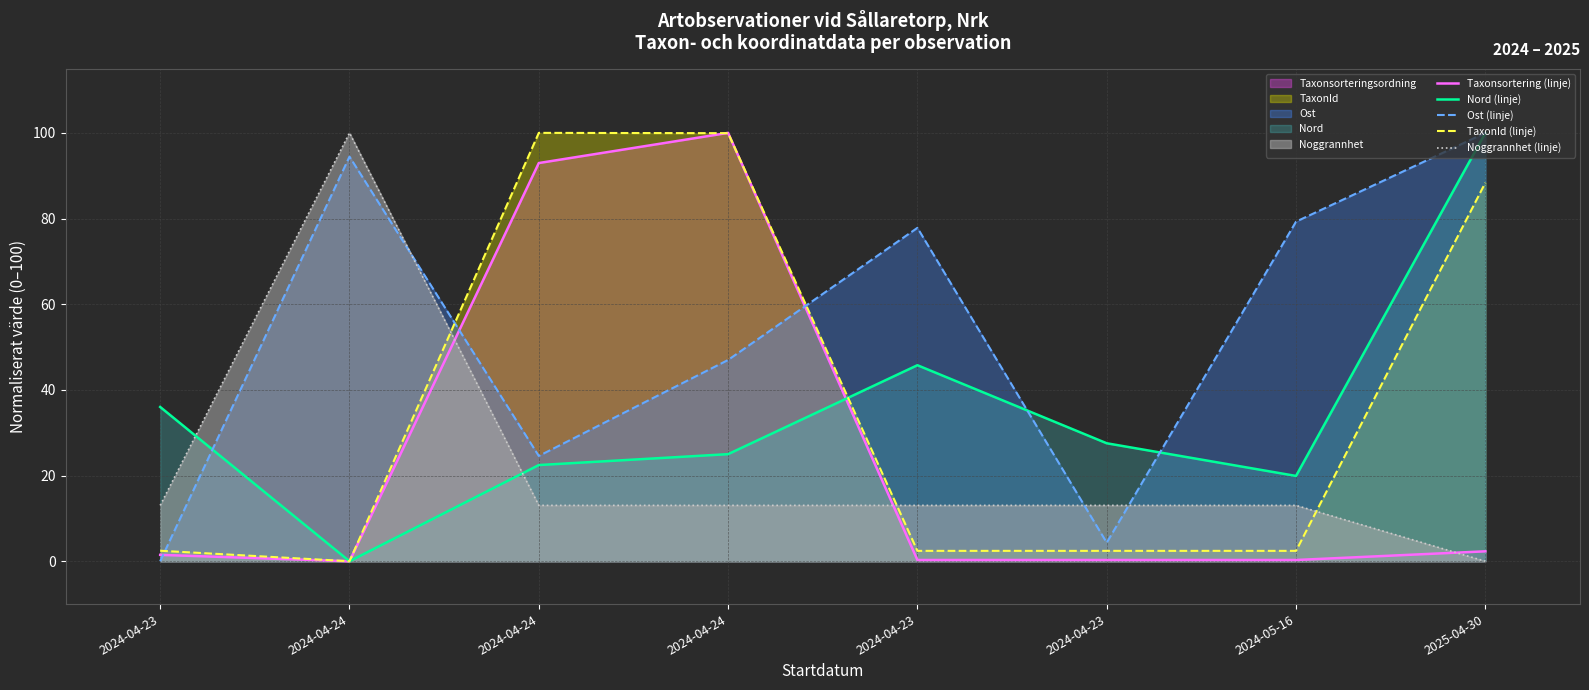

Which series changed the most between 2024-04-23 and 2025-04-30?

TaxonId (linje)